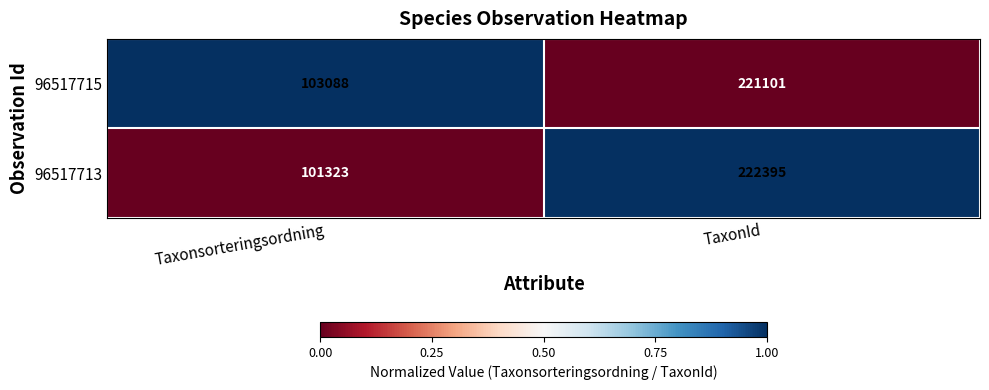

Which series has the largest total across all categories?

96517715